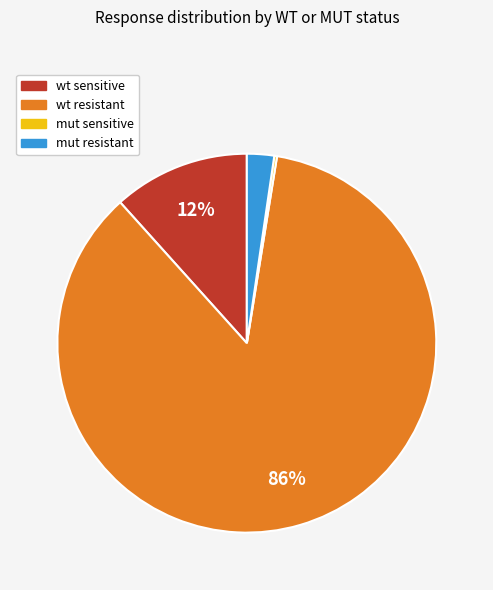

To the nearest percent, what is the difference between the wt sensitive and wt resistant slice percentages?

74%